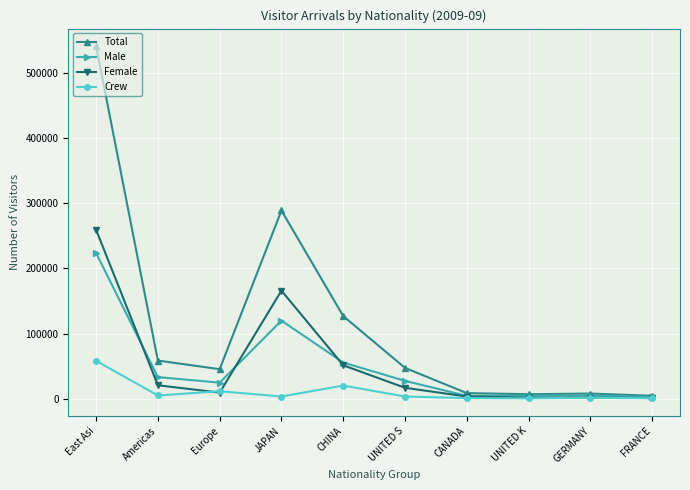

Where is the first local maximum for Male?

JAPAN